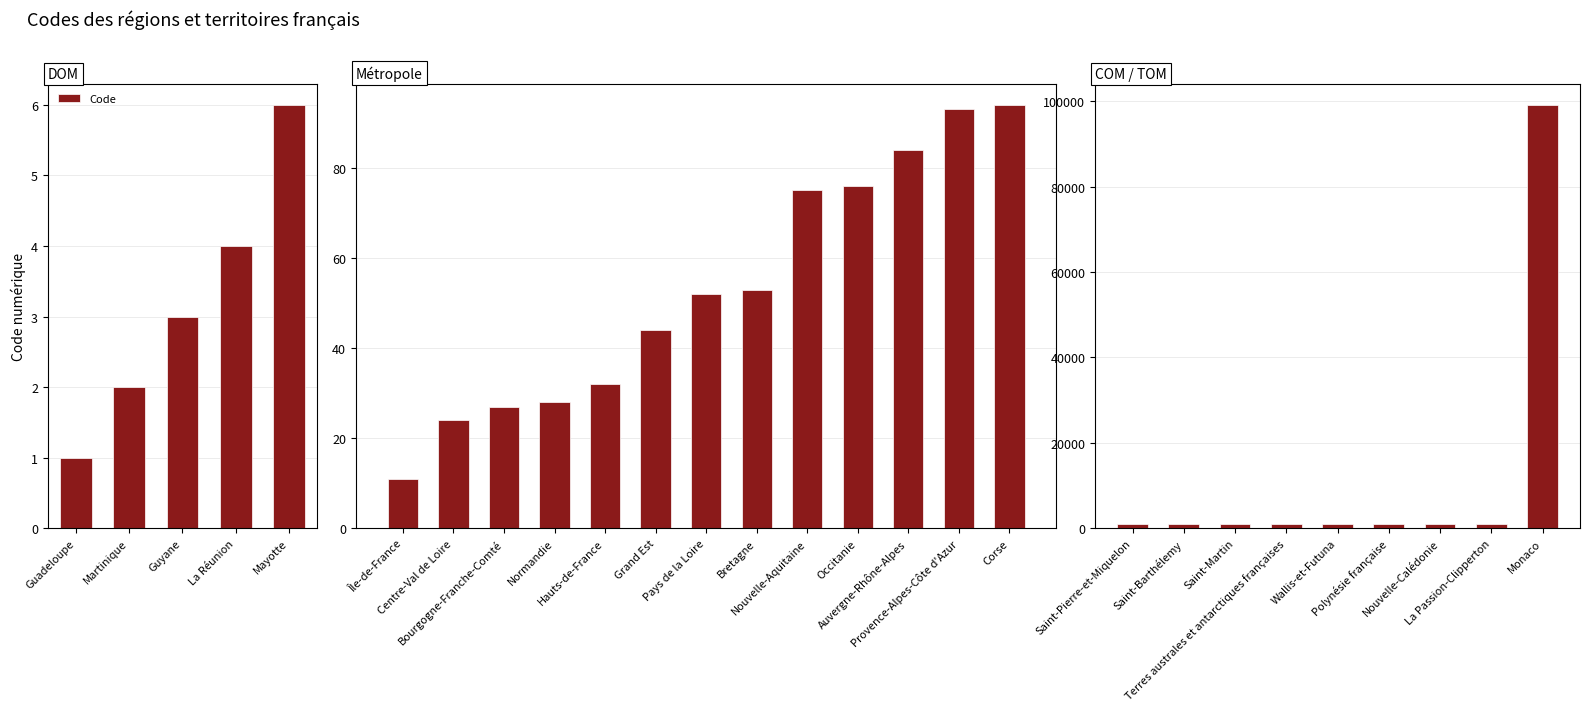

Reading right to left, extract all data points from this chart.

99138	989	988	987	986	984	978	977	975